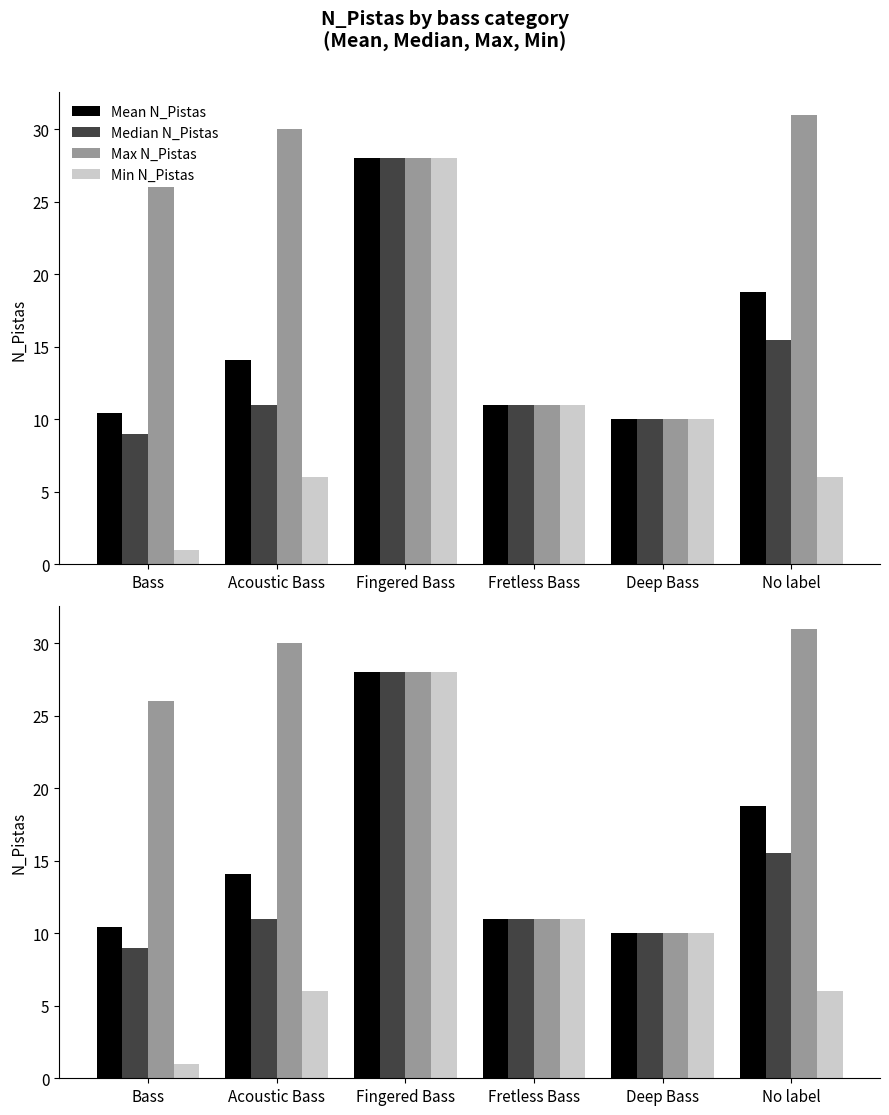

What is the sum of all Median N_Pistas values?

84.5